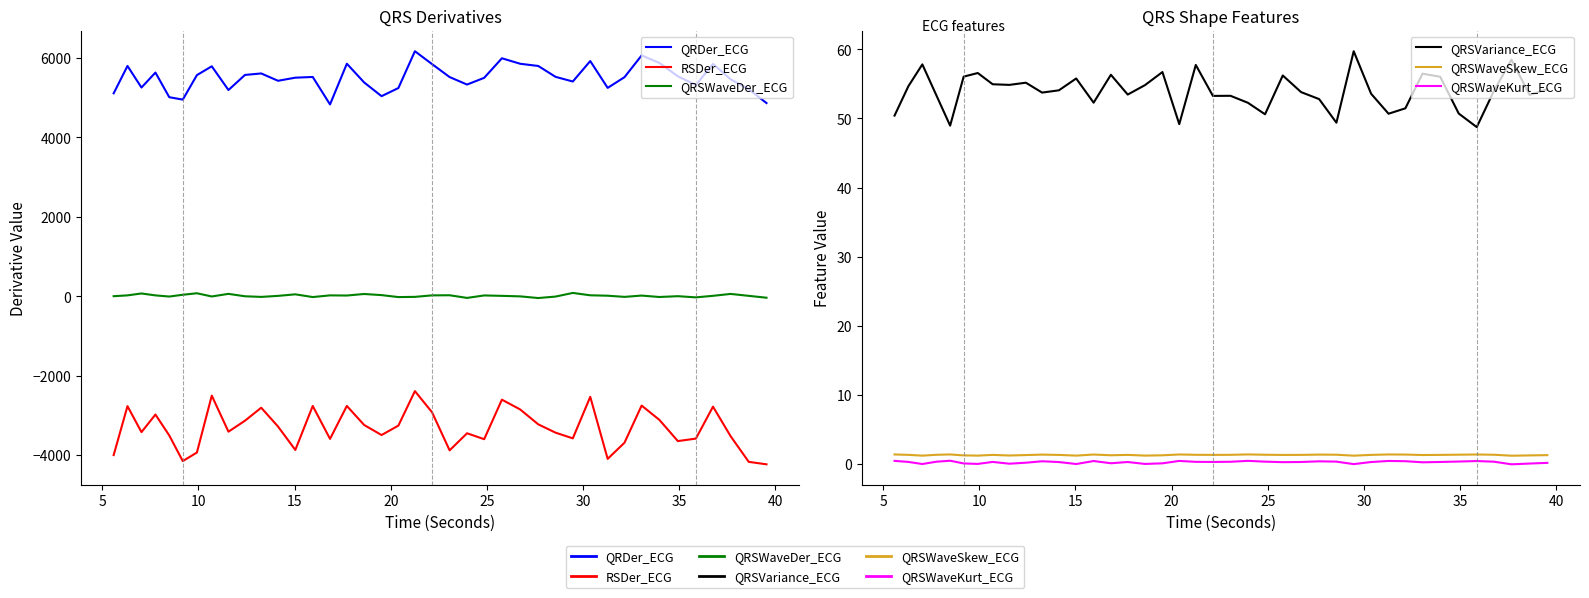

What is the greatest value displayed?

6168.2